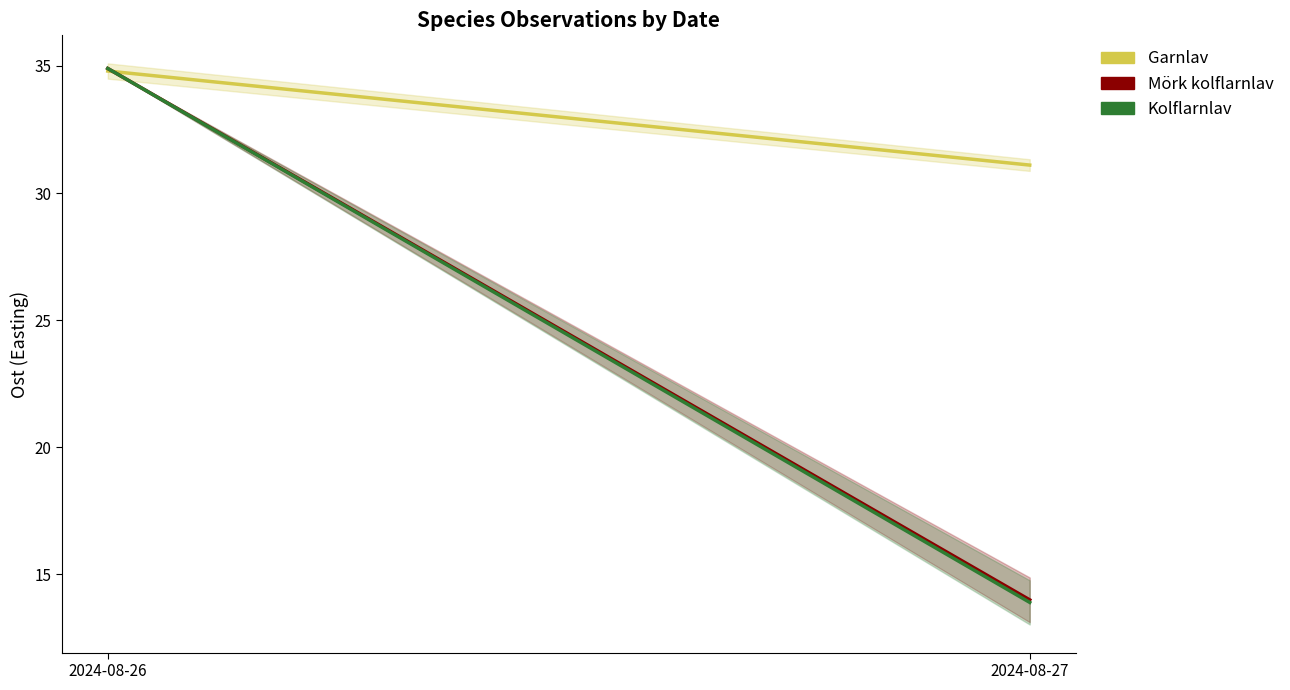

Count the number of categories in the chart.

2